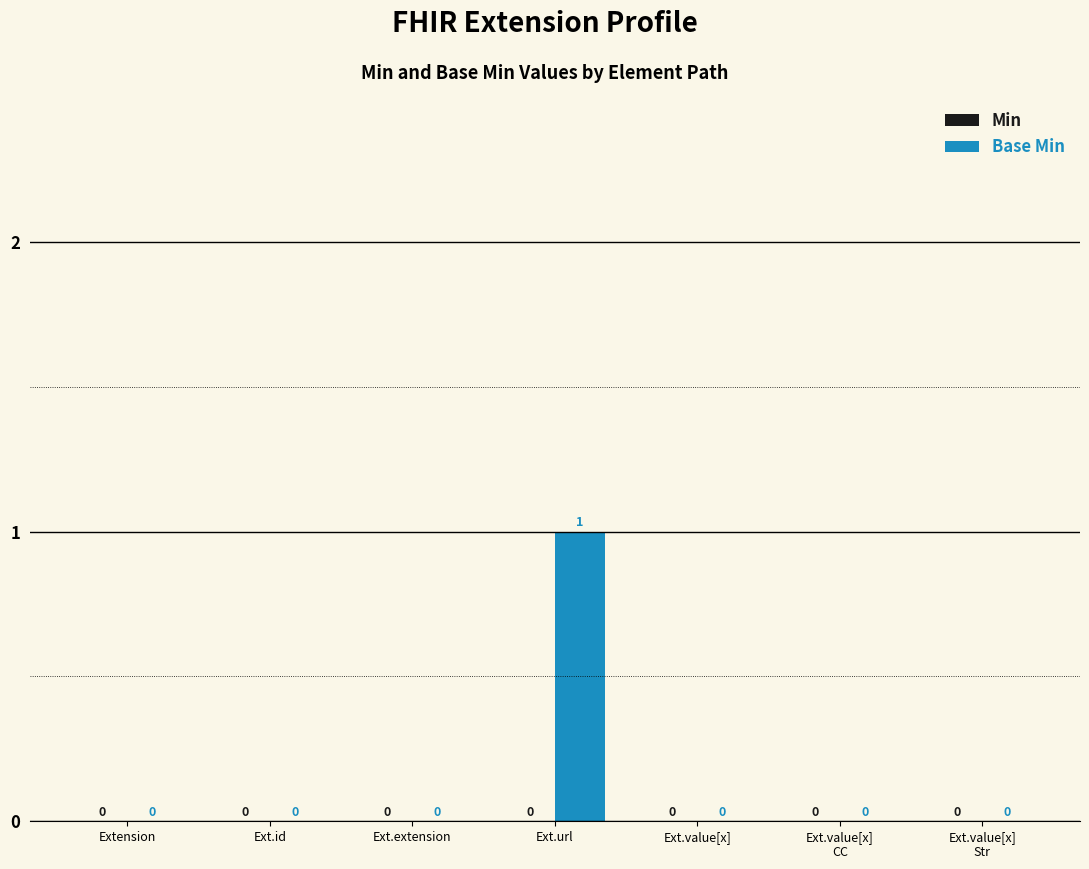

Which label corresponds to the largest value in the chart?

Ext.url